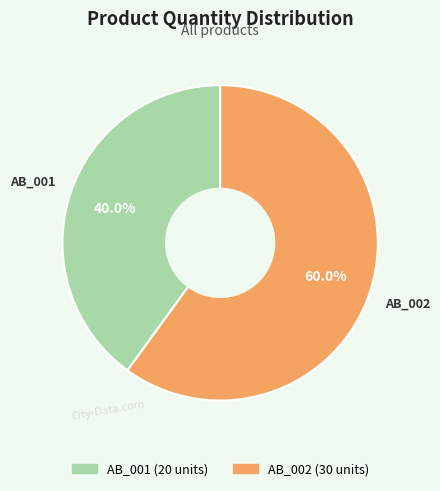

Which category has the biggest portion of the pie?

AB_002